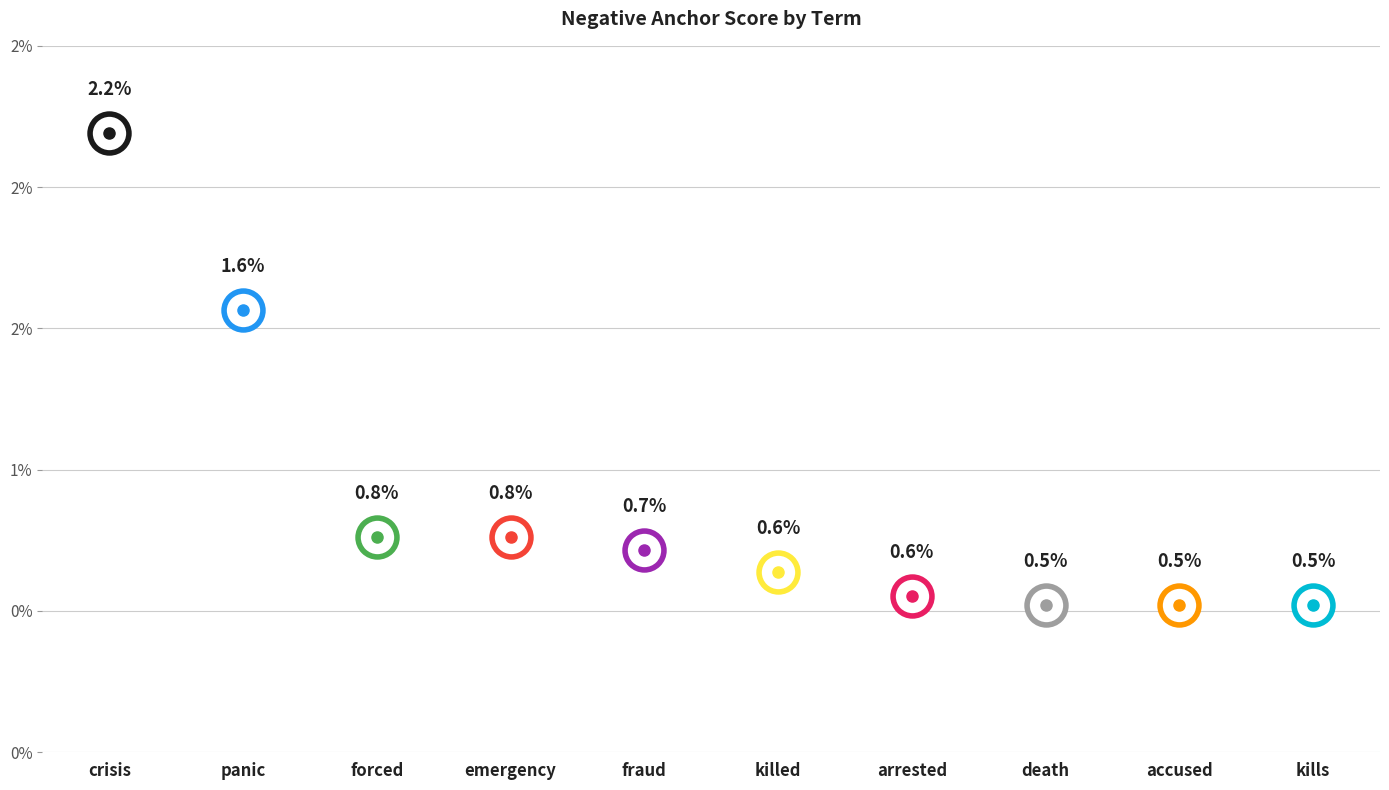

Which label corresponds to the smallest value in the chart?

death